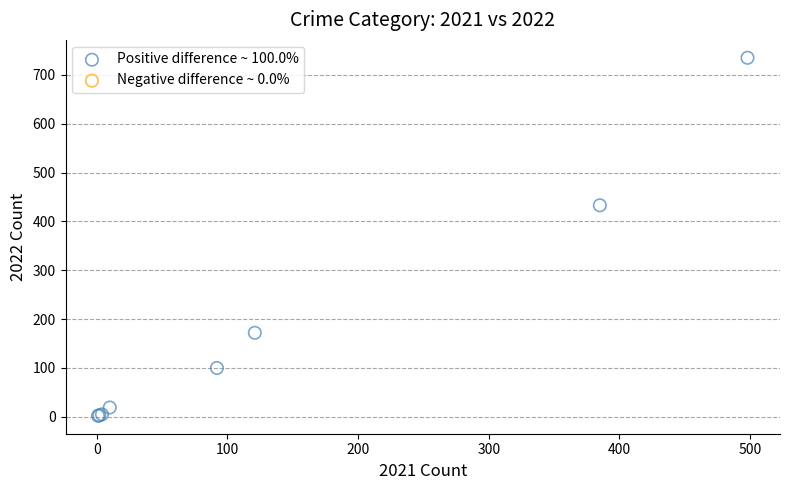

What Y value in the scatter plot is closest to 368?

433